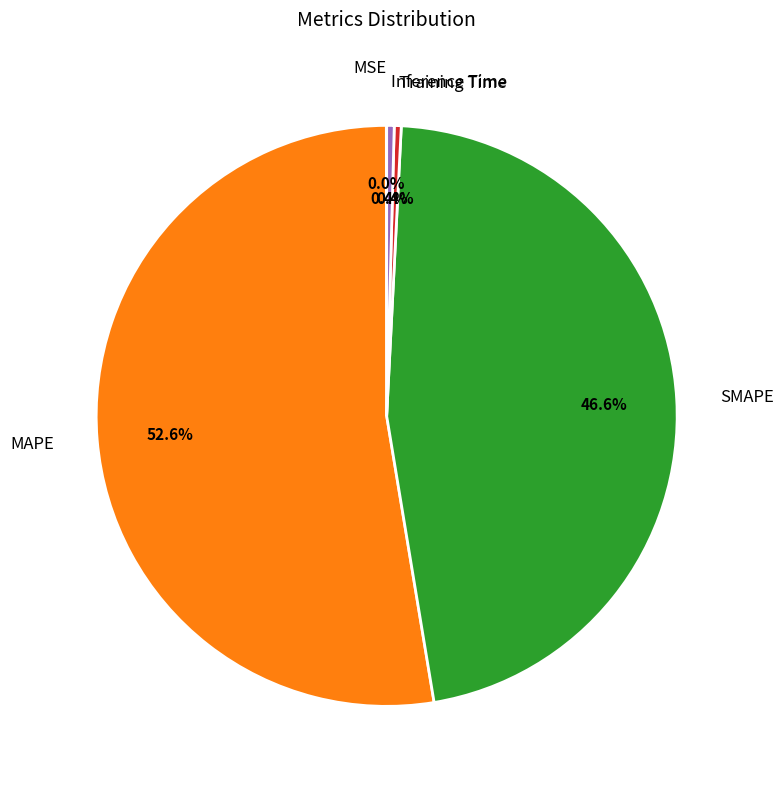

Which slice is the largest?

MAPE